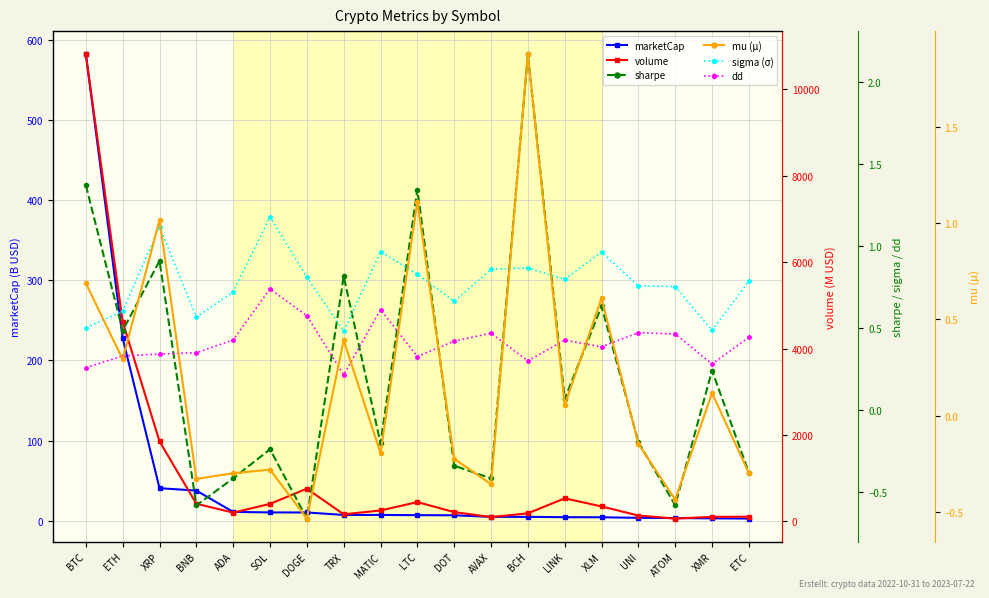

What is the sum of the marketCap values at UNI and ETH?

231.4